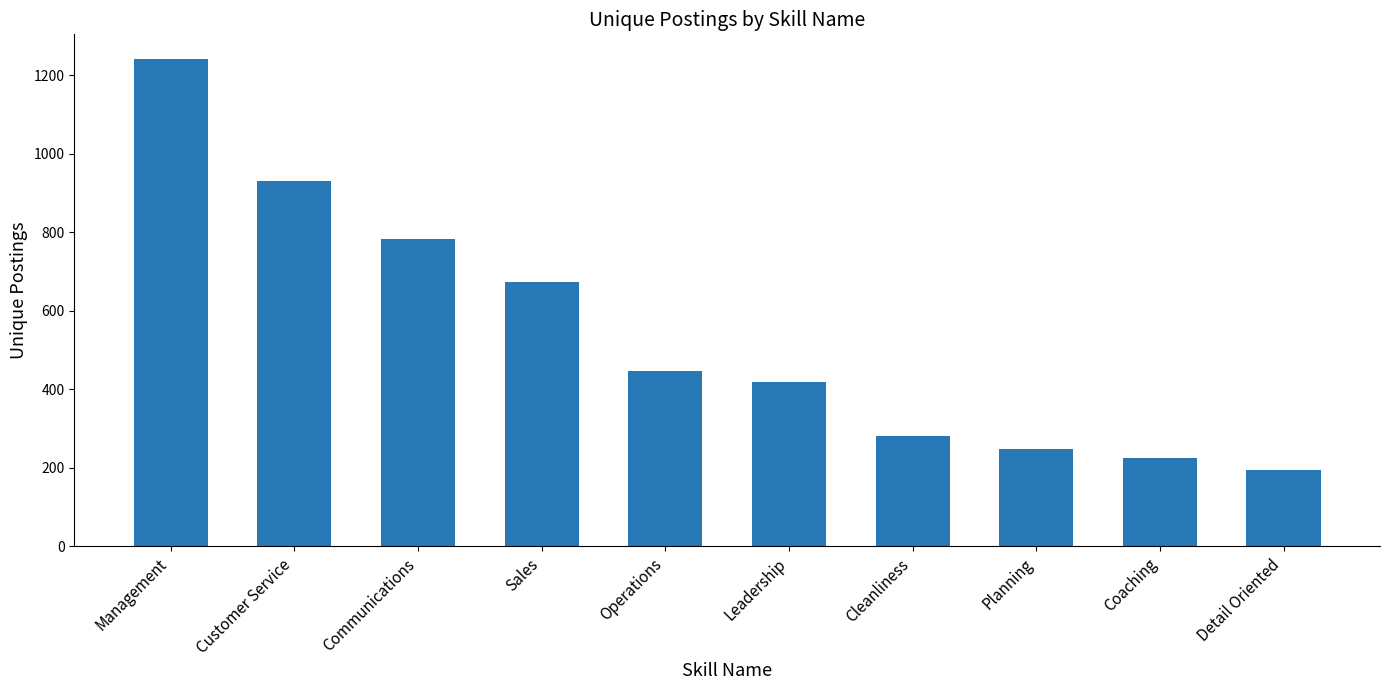

What is the change in value from Management to Detail Oriented?

-1046